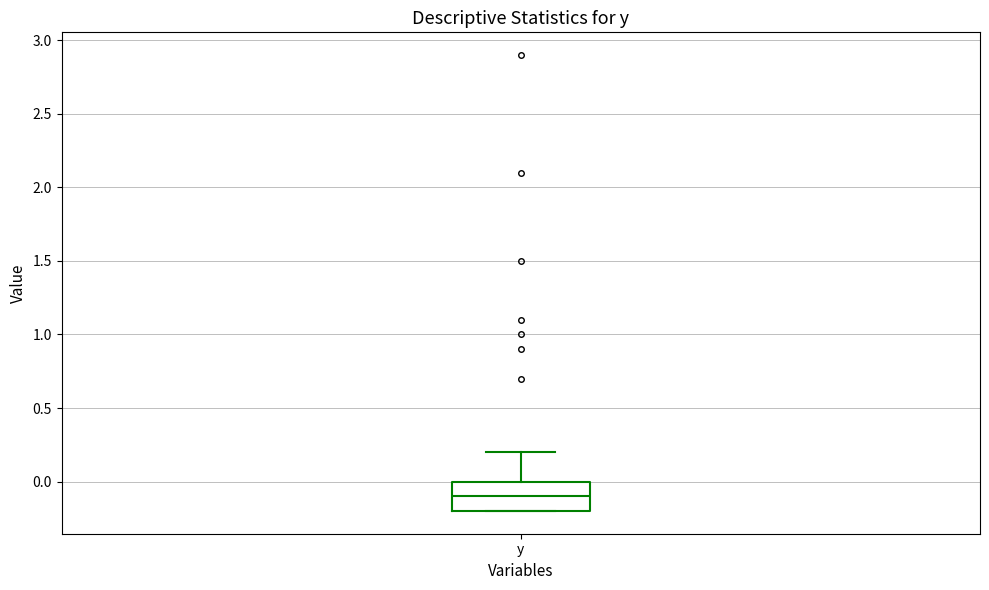

Read this box plot against the y-axis: the position of the median line, the range covered by the box, and the ends of both whiskers. The values are not printed on the chart, so give them approximately, as read against the axis.

median -0.1, box -0.2 to 0.0, whiskers -0.2 to 0.2